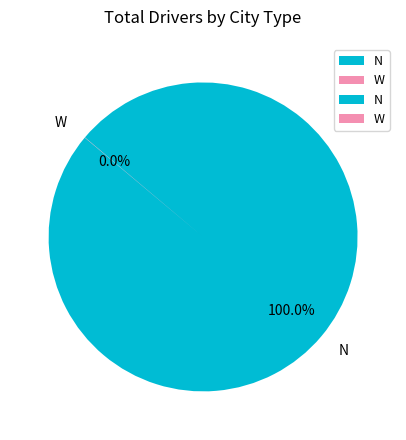

Is there a majority slice in this chart?

Yes